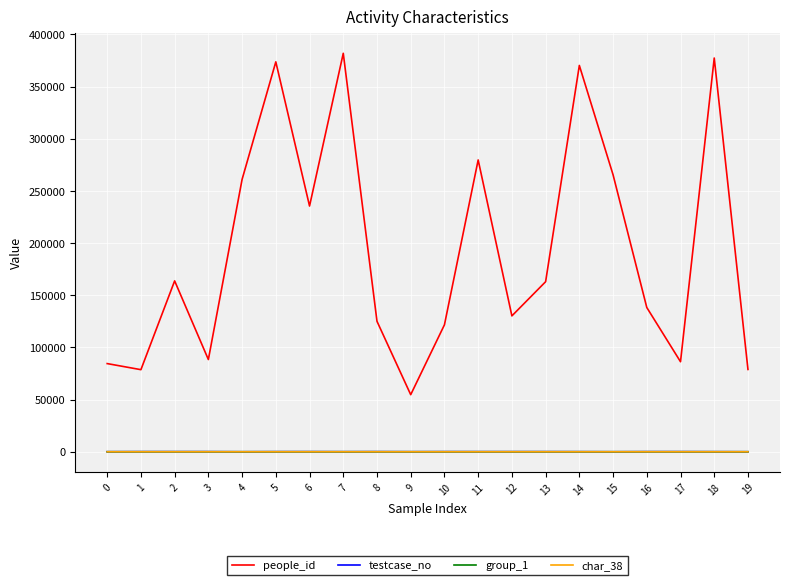

Between 10 and 12, which series saw the biggest shift?

people_id